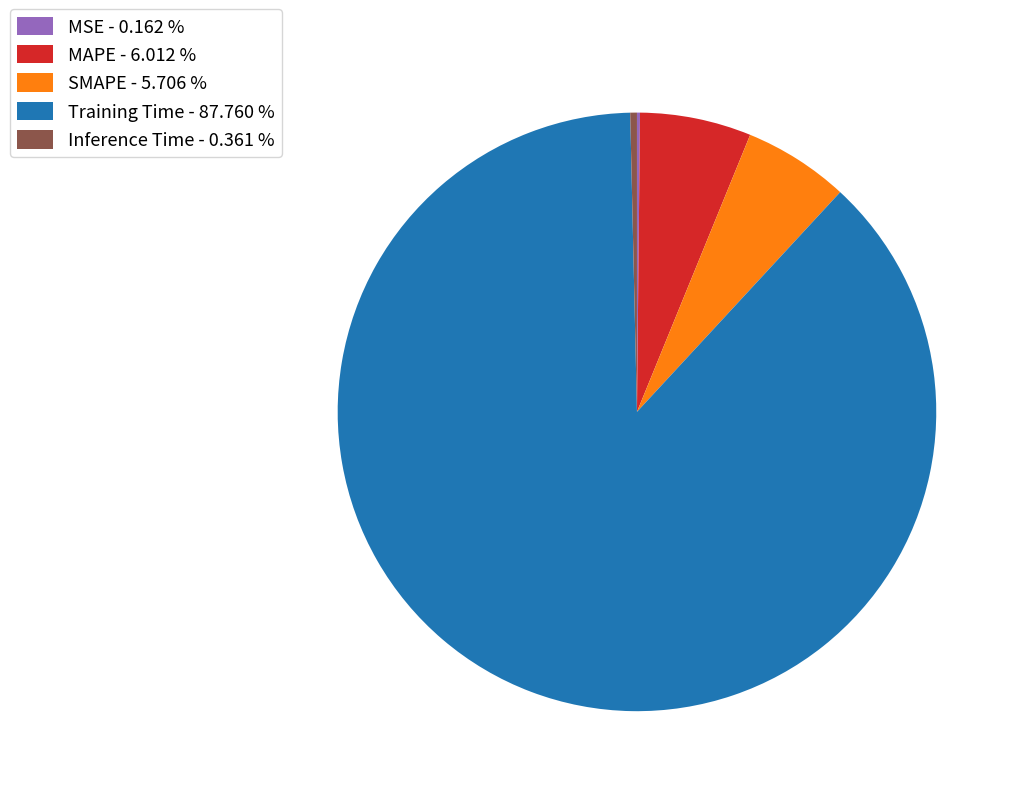

Is there a majority slice in this chart?

Yes